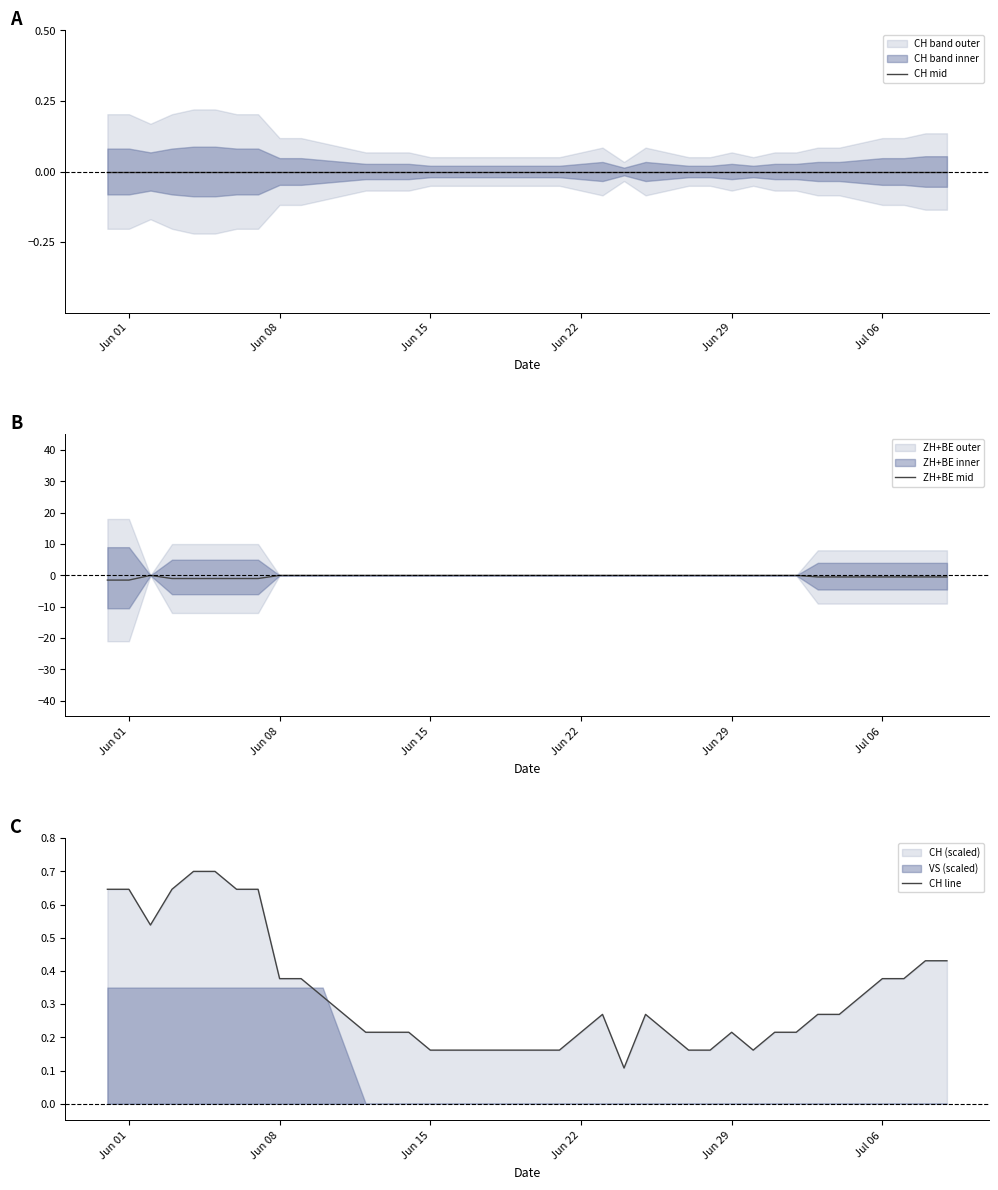

What is the highest value of the CH line series?

0.7